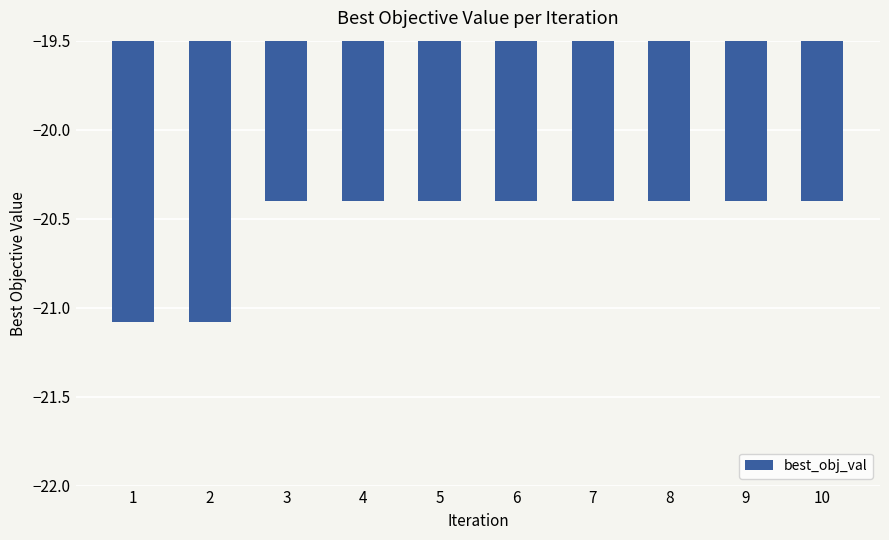

What is the value of the 2nd bar from the left?

-21.1